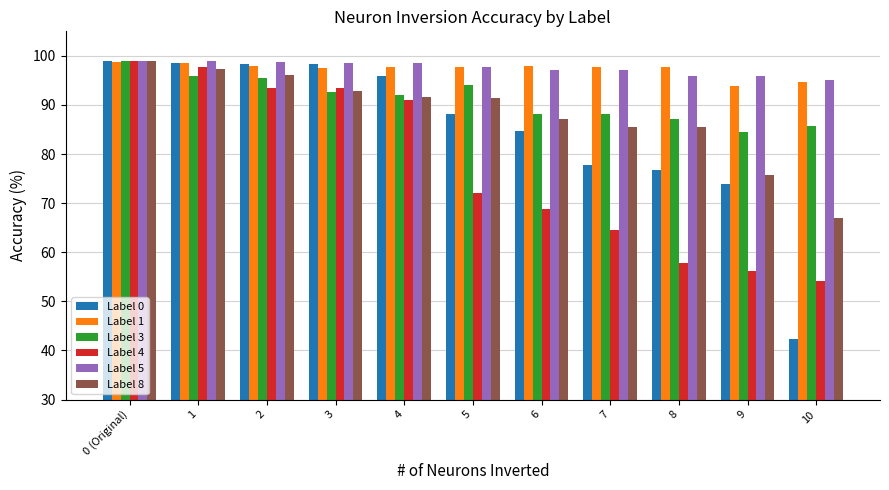

What is the value of the Label 4 bar at the 7th from the left?

68.9